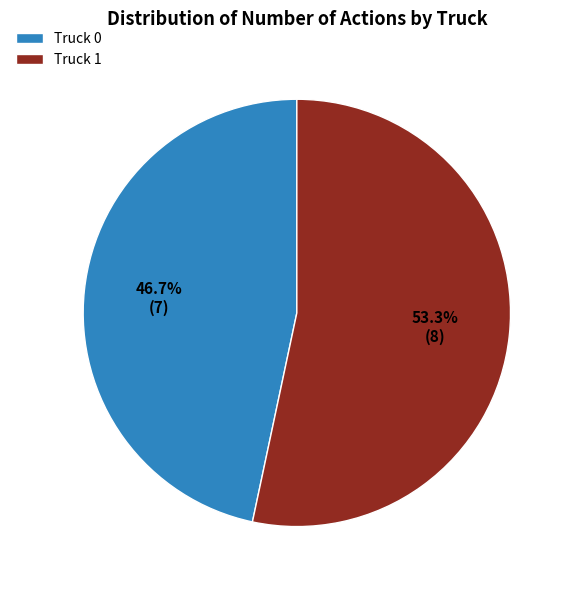

Is the sum of Truck 0 and Truck 1 greater than half?

Yes